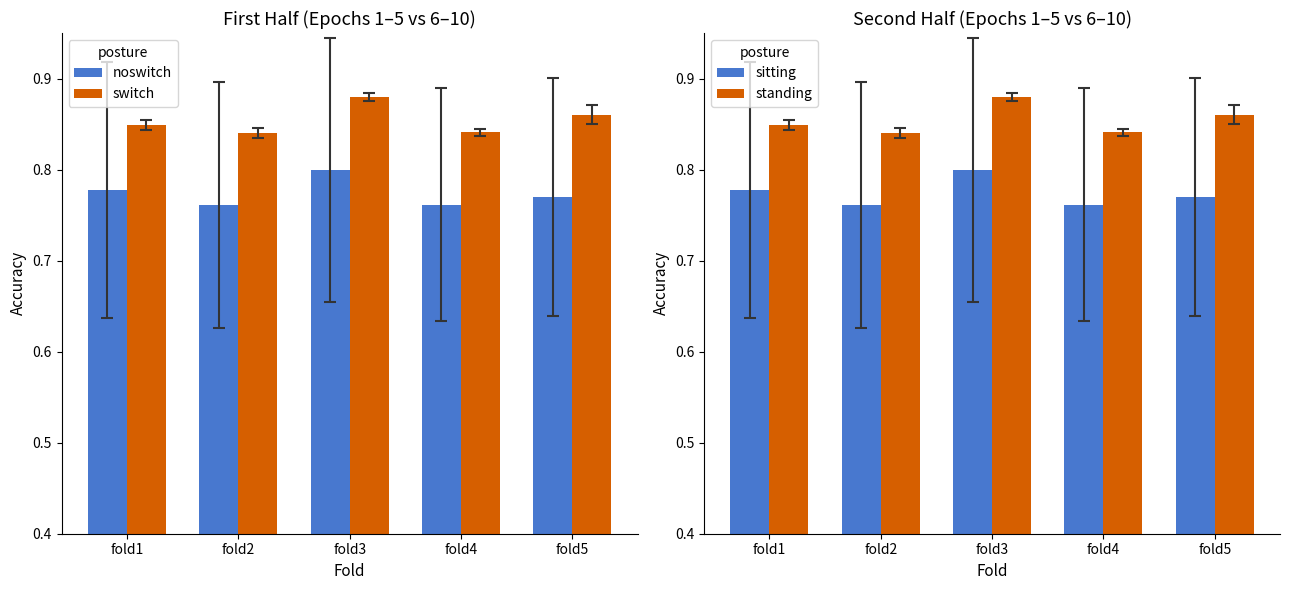

What are all the series names shown in the legend?

noswitch, switch, sitting, standing